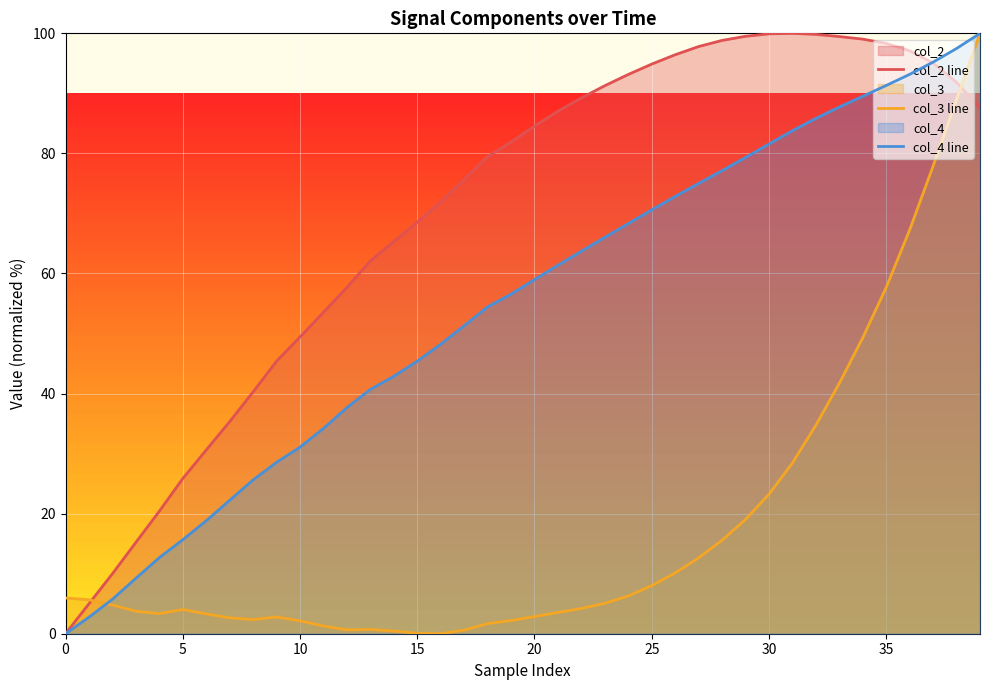

What is the label of the 30th point from the right?

10